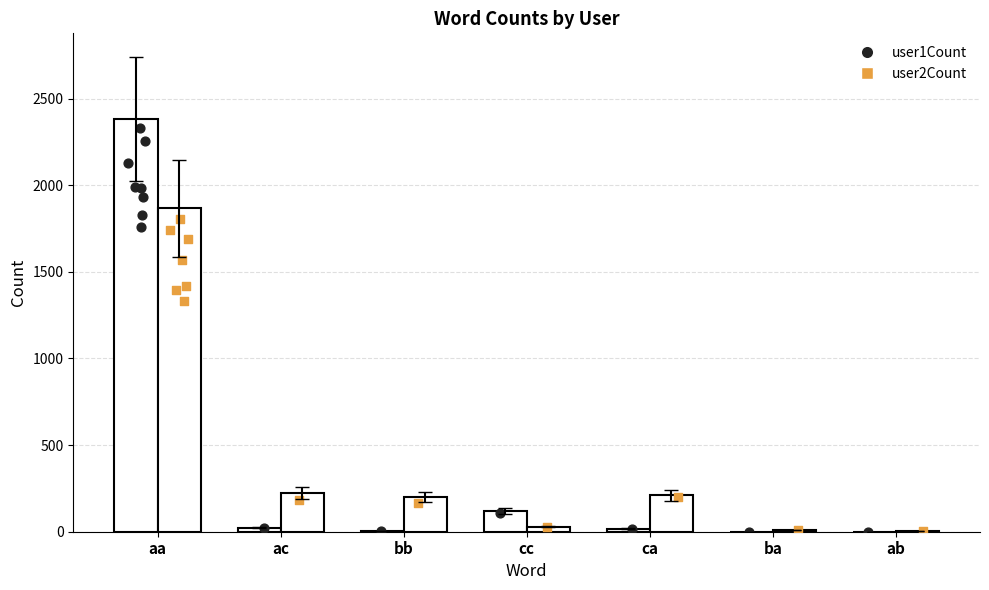

What is the total value across all series at ac?

246